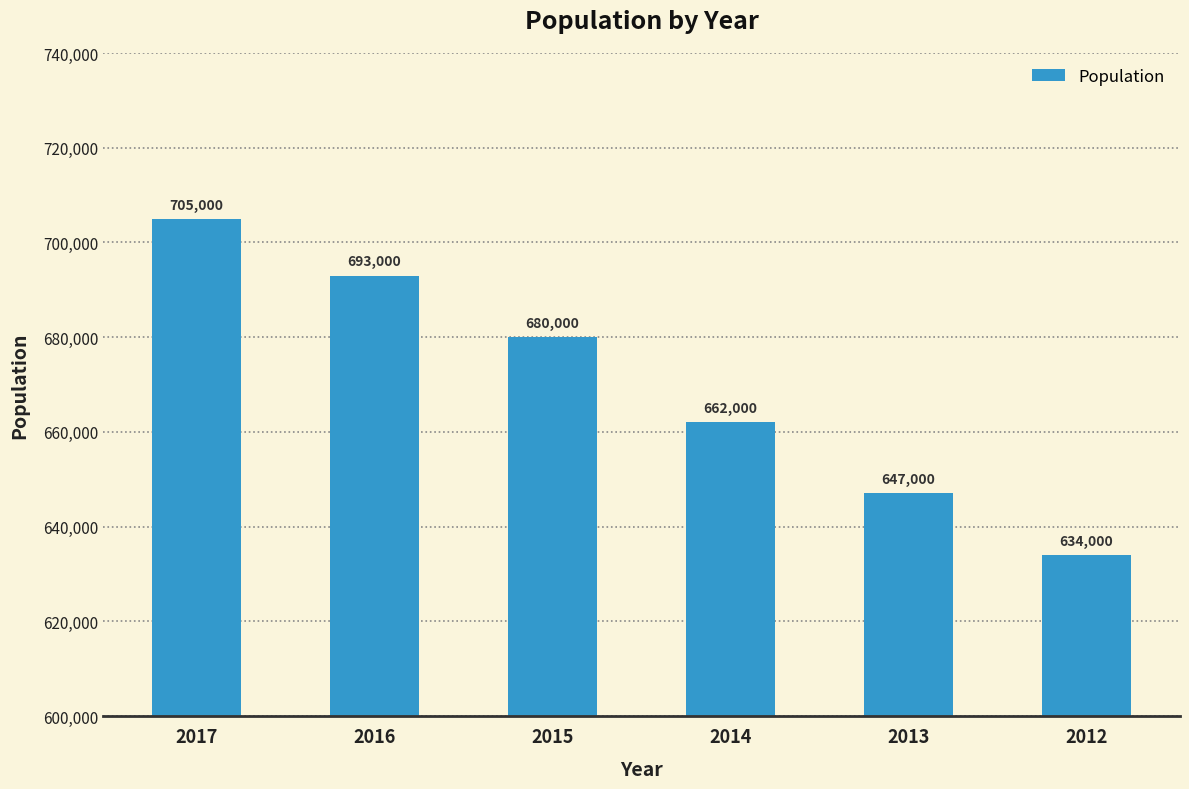

How many data points does each series have?

6